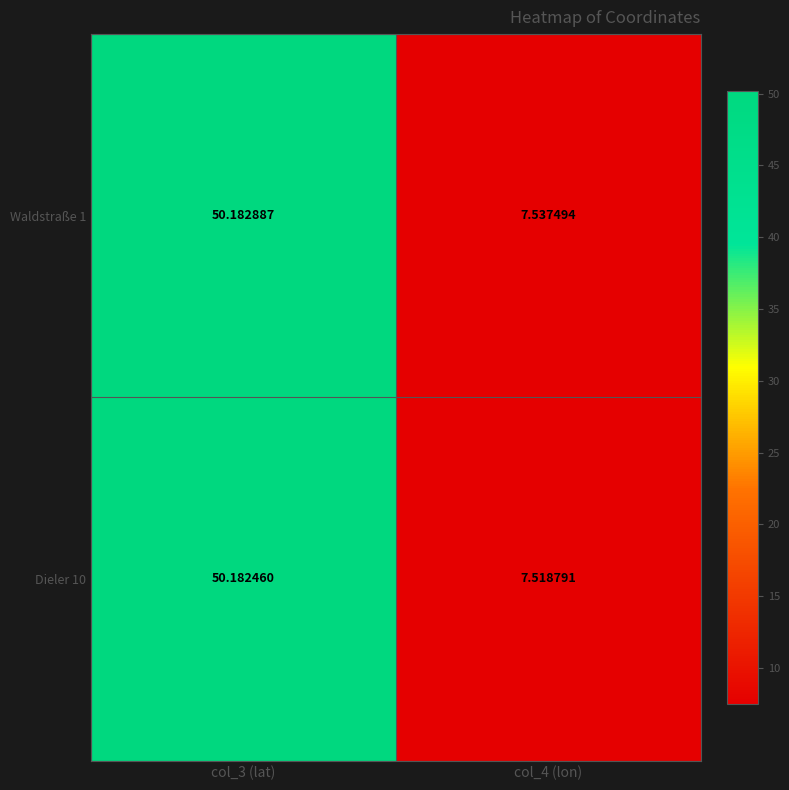

Is the value of Dieler 10 at col_3 (lat) greater than the value of Waldstraße 1 at col_3 (lat)?

No